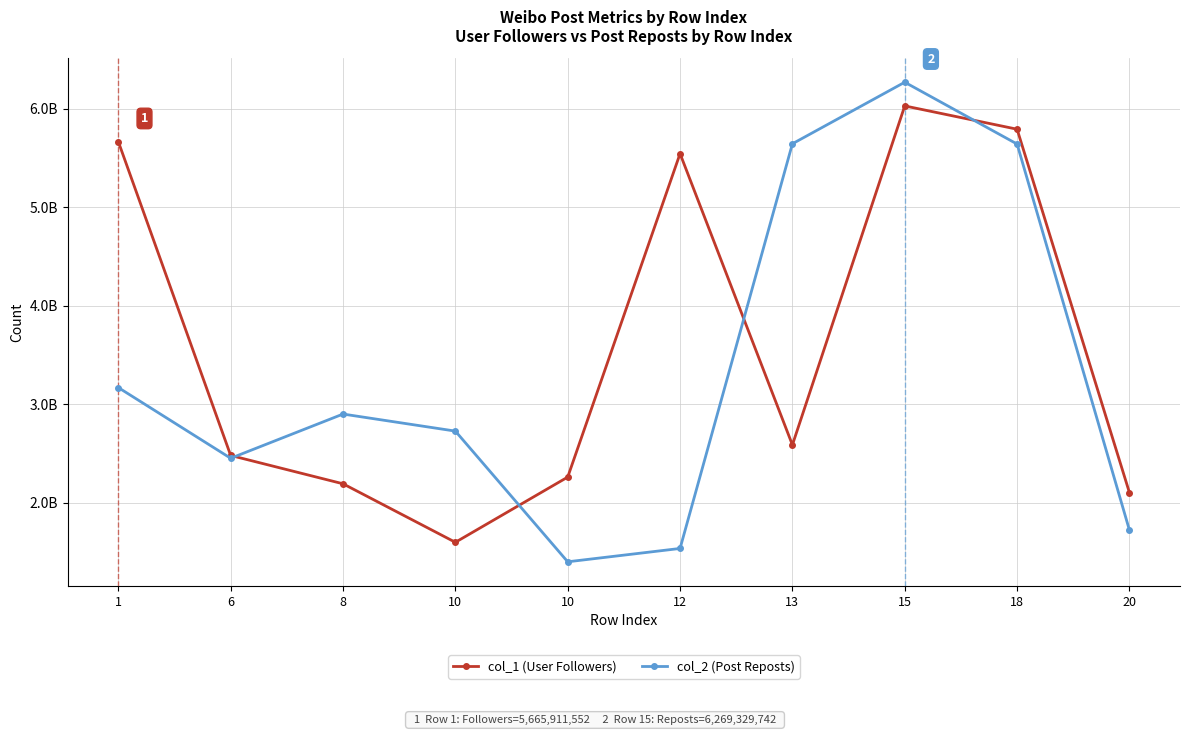

What is the average value of the col_1 (User Followers) series?

3626216041